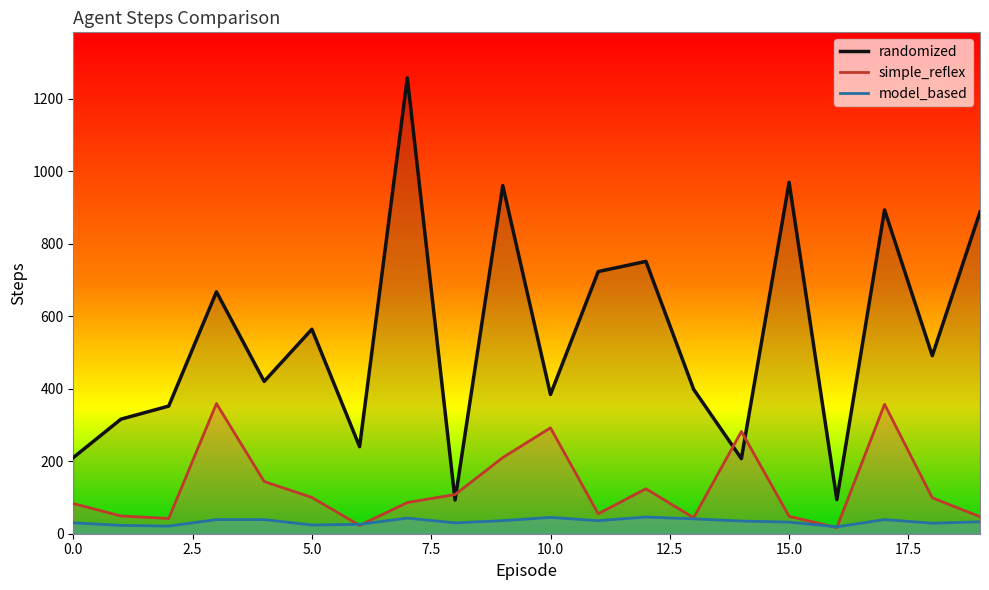

In randomized, how many points are higher than both neighbors (excluding endpoints)?

7